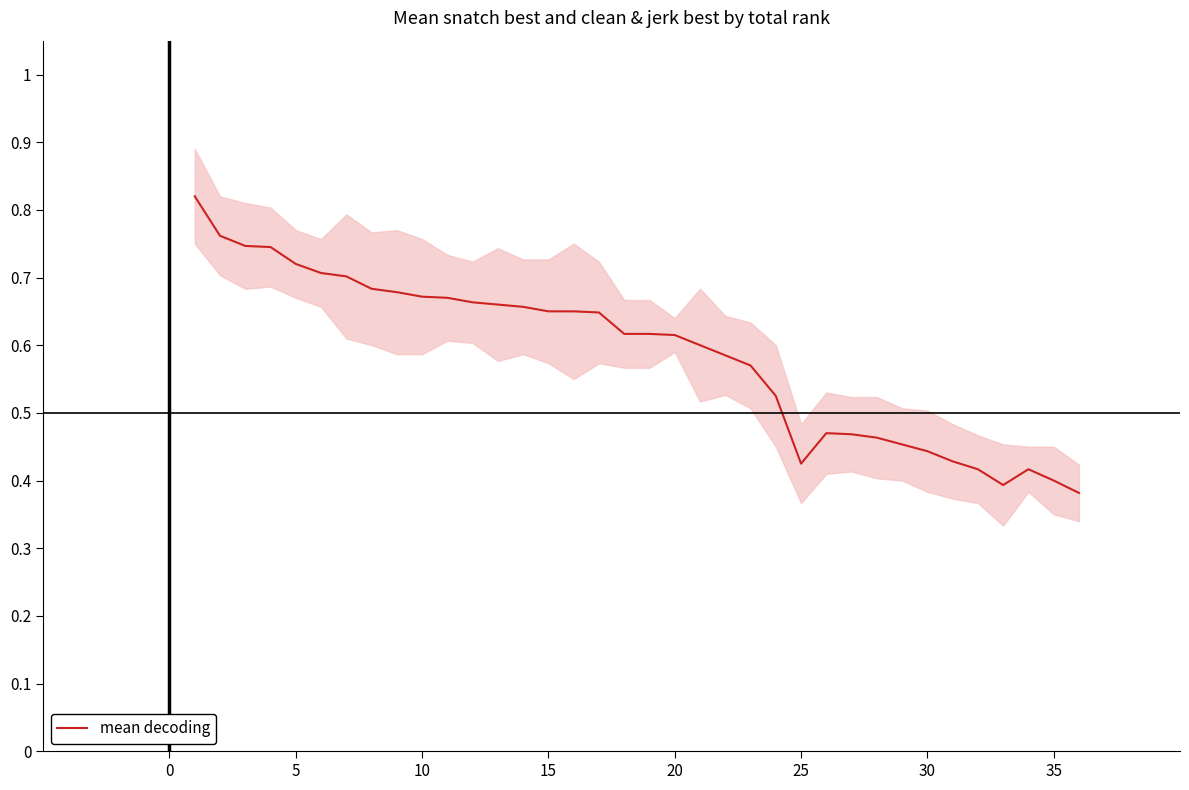

How many values are between 0 and 1?

36